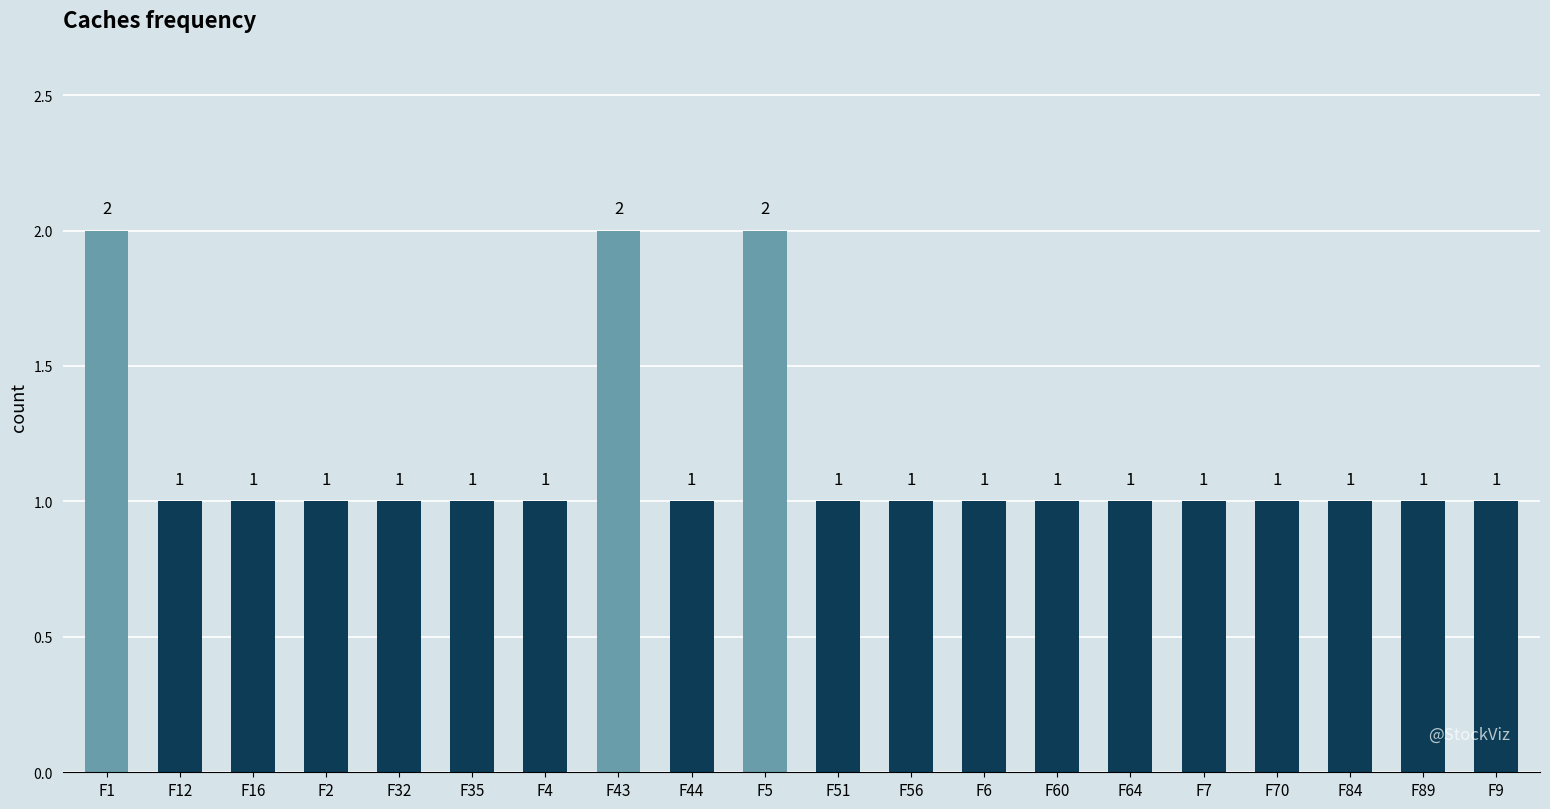

How many data points are above 1?

3